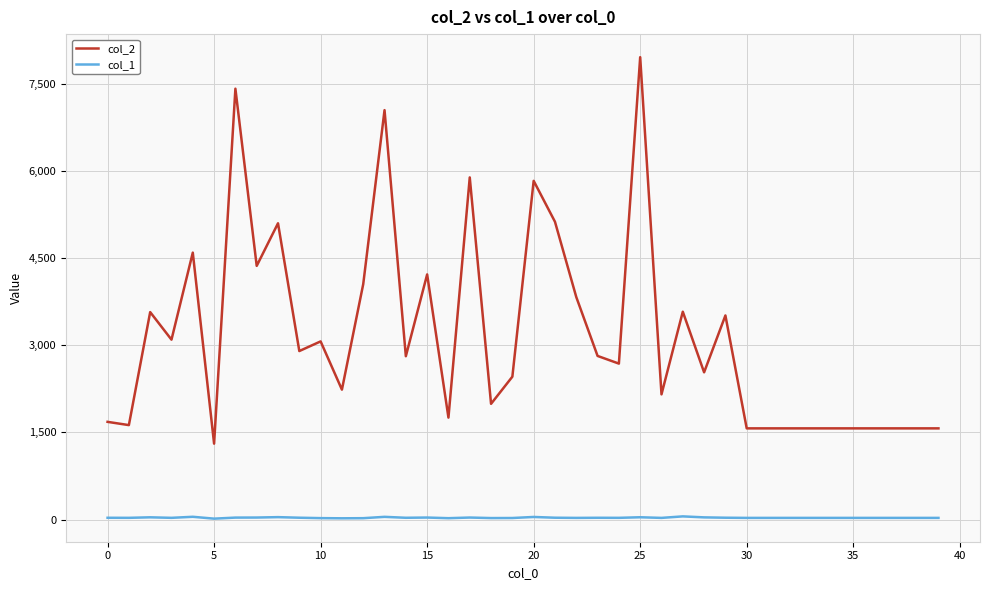

What is the maximum value shown in the chart?

7953